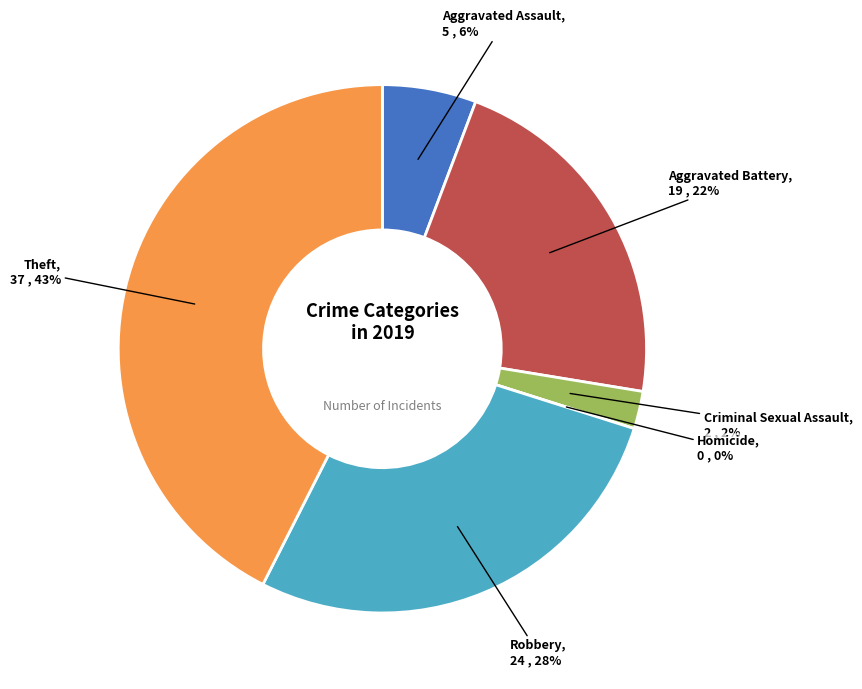

Approximately how many times larger is the value at Robbery compared to Criminal Sexual Assault?

12.0